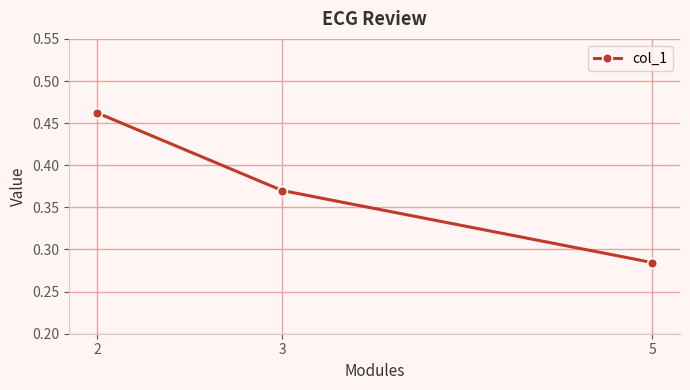

What is the difference between the values at 5 and 2?

0.2